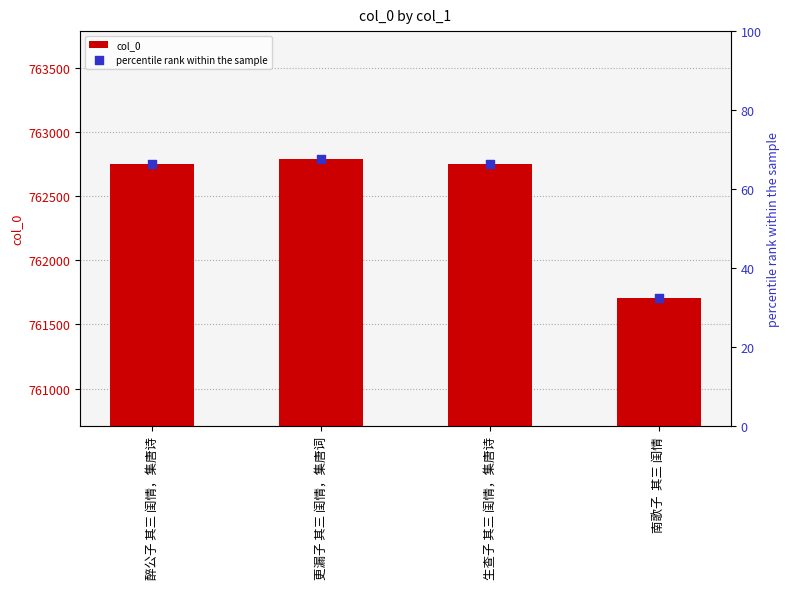

At which category is the sum across all series the highest?

更漏子 其三 闺情，集唐词